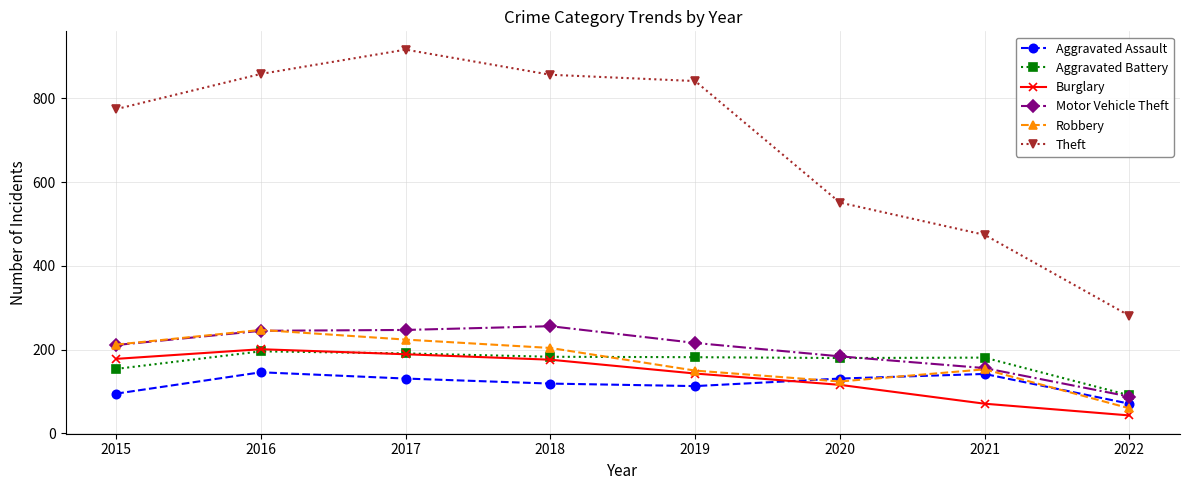

What are all the series names shown in the legend?

Aggravated Assault, Aggravated Battery, Burglary, Motor Vehicle Theft, Robbery, Theft